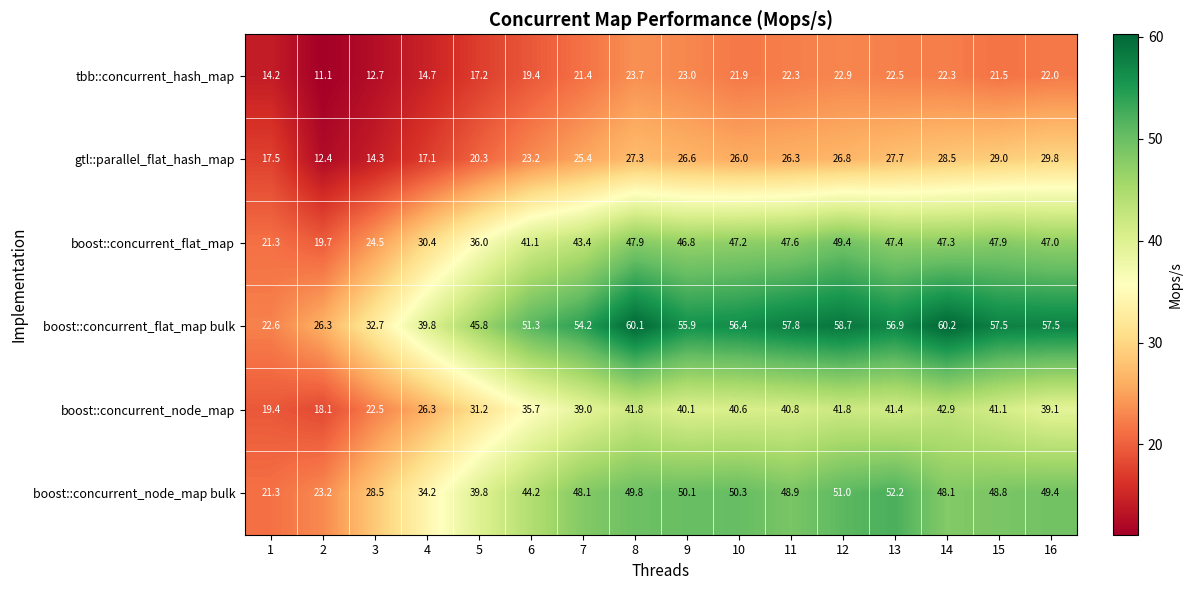

What is the average value of the gtl::parallel_flat_hash_map series?

23.6